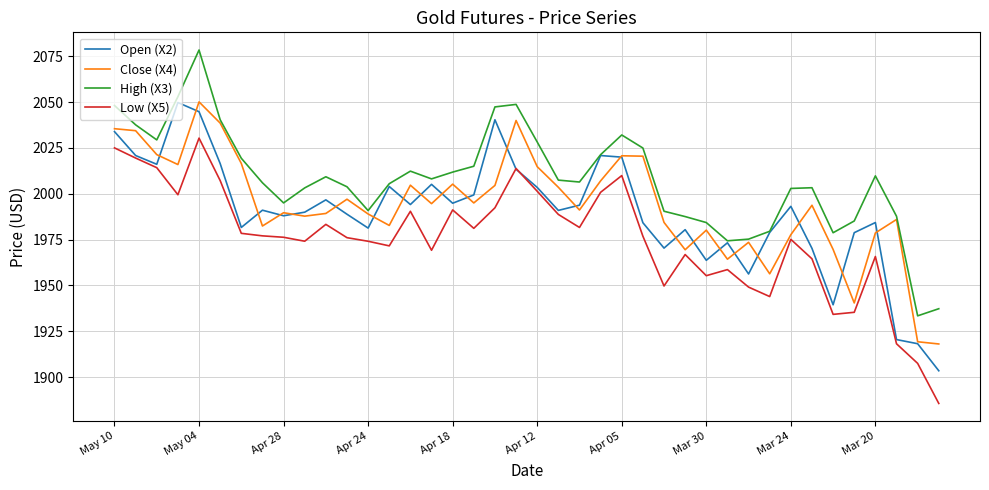

Which series has the largest total across all categories?

High (X3)